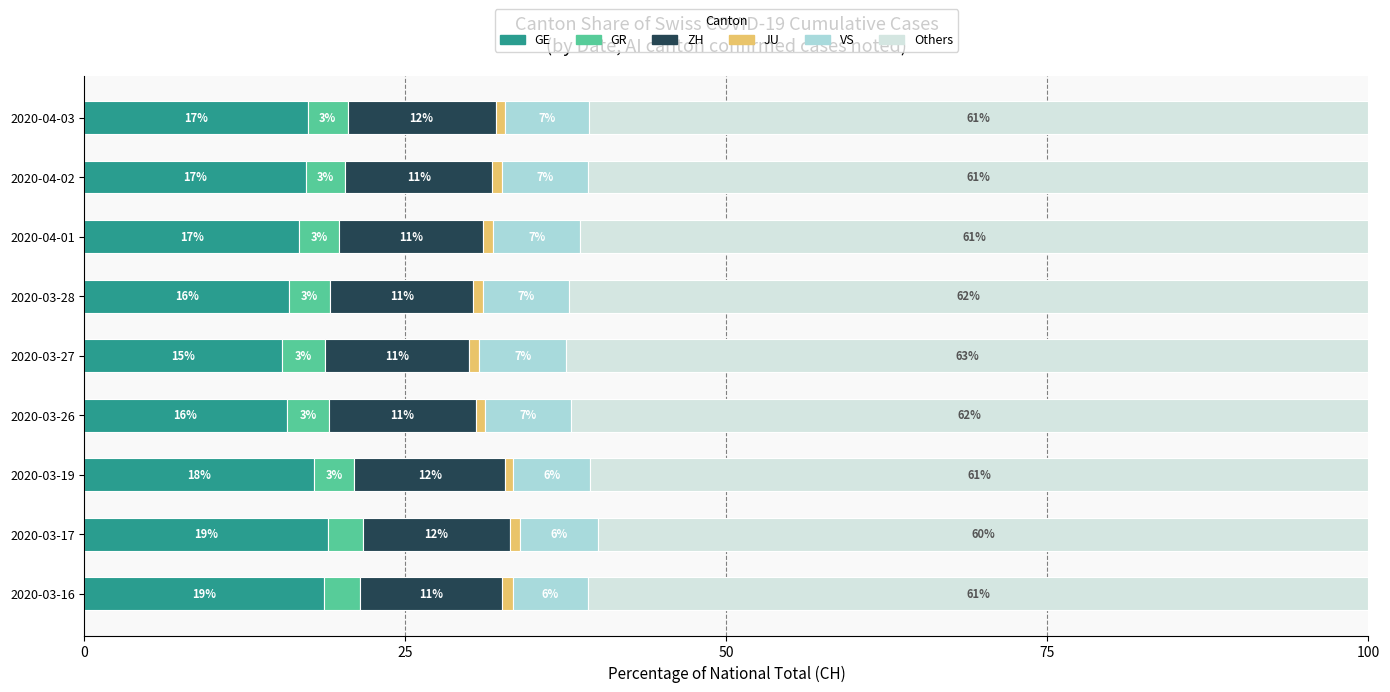

What are all the series names shown in the legend?

GE, GR, ZH, JU, VS, Others